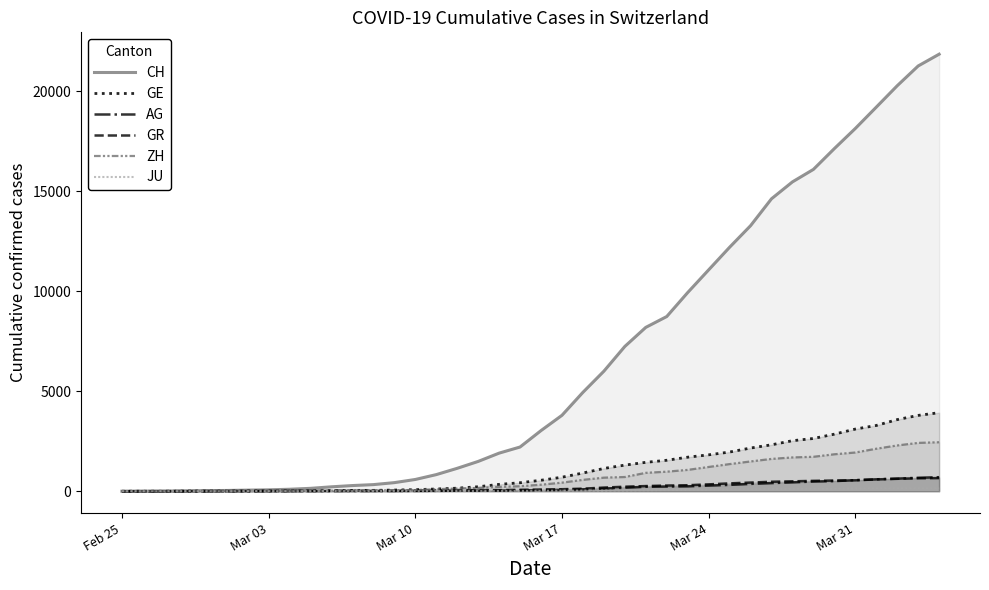

What are all the series names shown in the legend?

CH, GE, AG, GR, ZH, JU